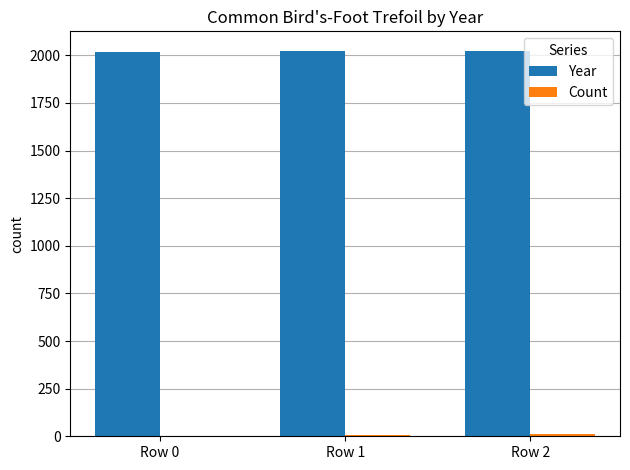

True or false: Year has a value of 1354 at Row 0.

False